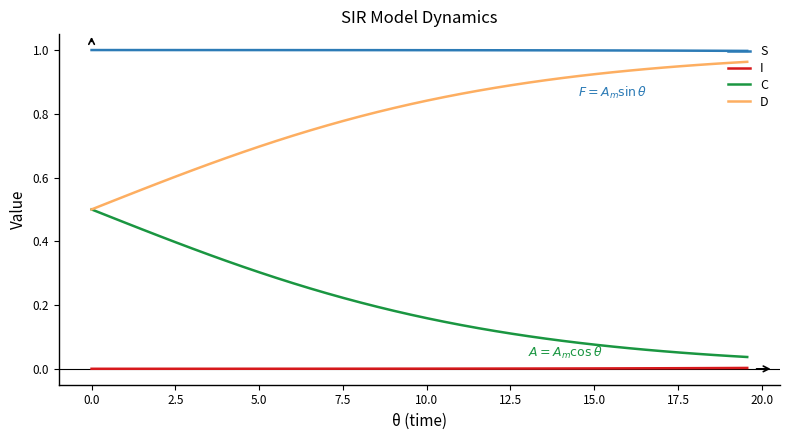

Does the chart have visible grid lines?

No